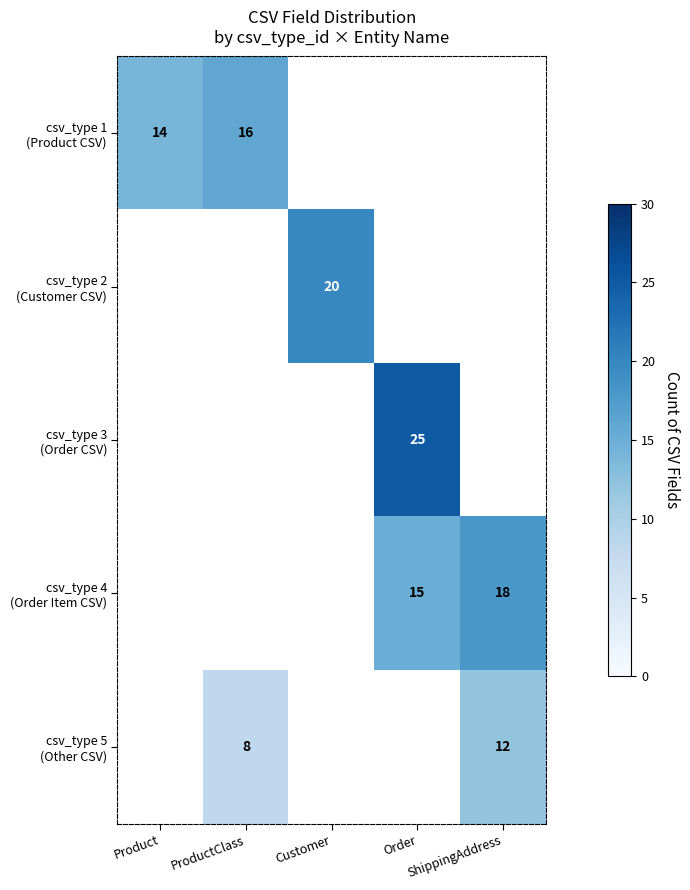

The csv_type 3 (Order CSV) series shows 25.0 at Order. True or false?

True